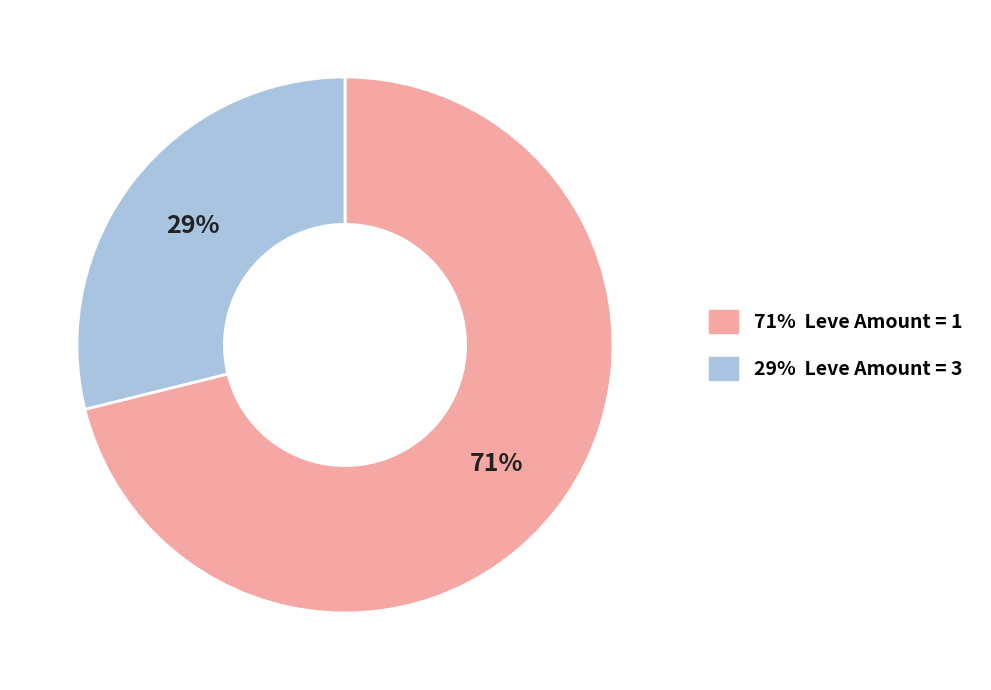

To the nearest percent, what is the difference between the largest and smallest slice percentages?

42%